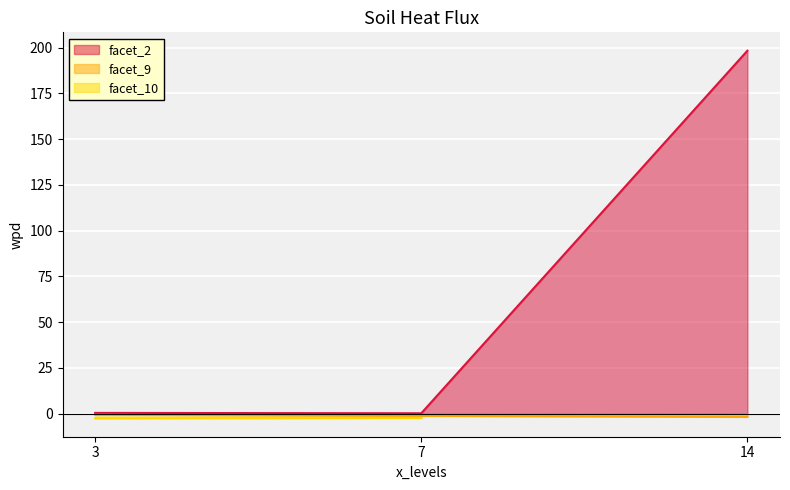

True or false: facet_2 has a value of 0.3 at 7.

True